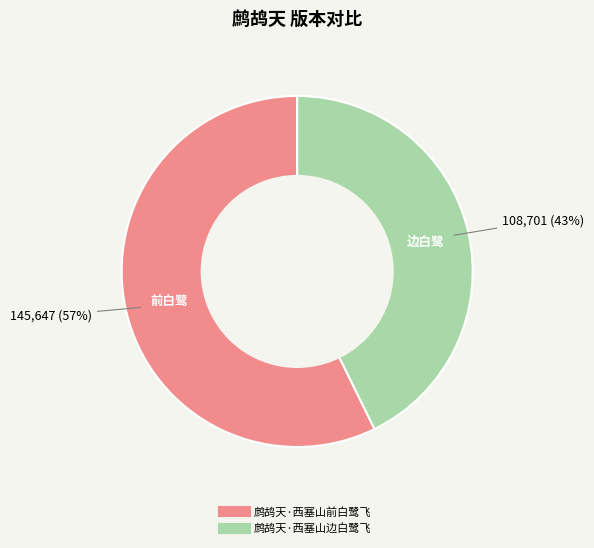

Rank the categories by value from lowest to highest.

鹧鸪天·西塞山边白鹭飞, 鹧鸪天·西塞山前白鹭飞